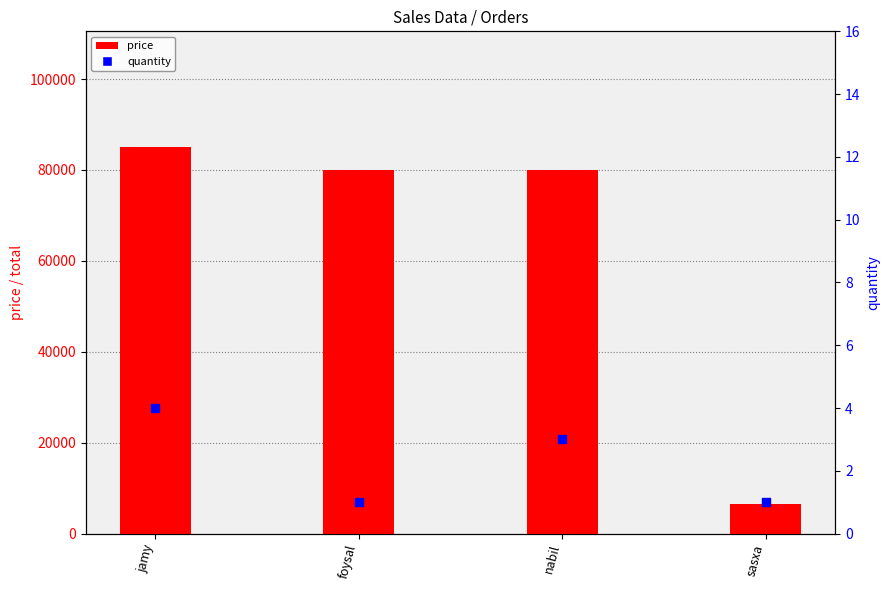

At which category is the sum across all series the highest?

jamy